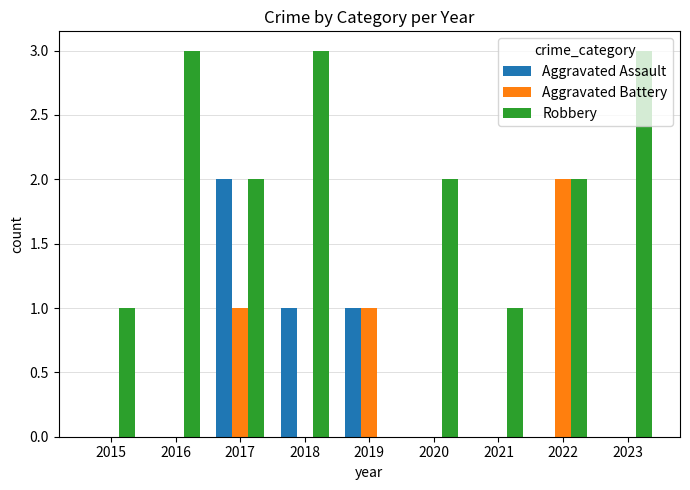

The value of Aggravated Battery at 2017 is 1. True or false?

True